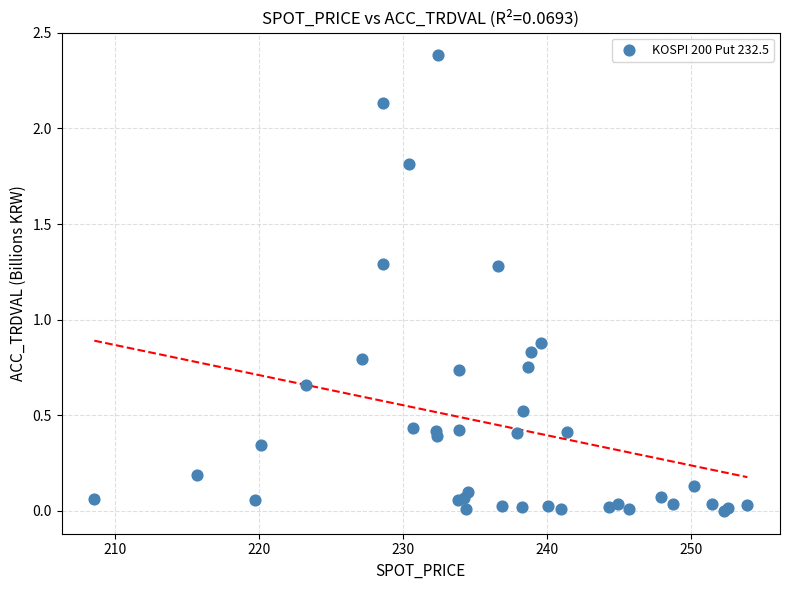

What Y value in the scatter plot is closest to 1?

0.9